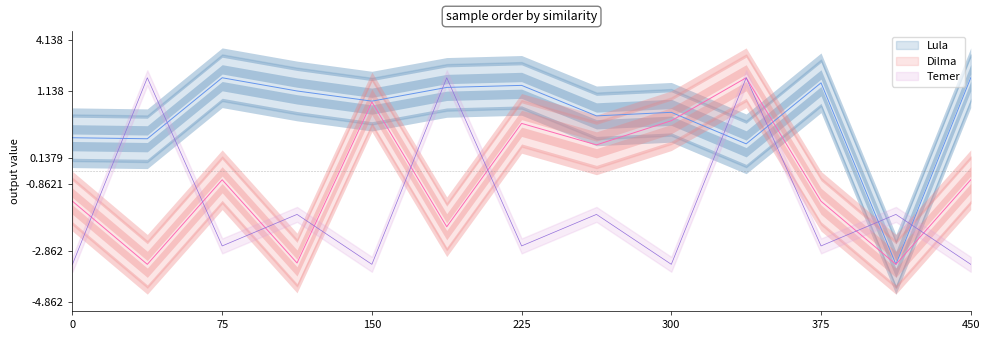

At which category does Temer reach its first local valley?

75